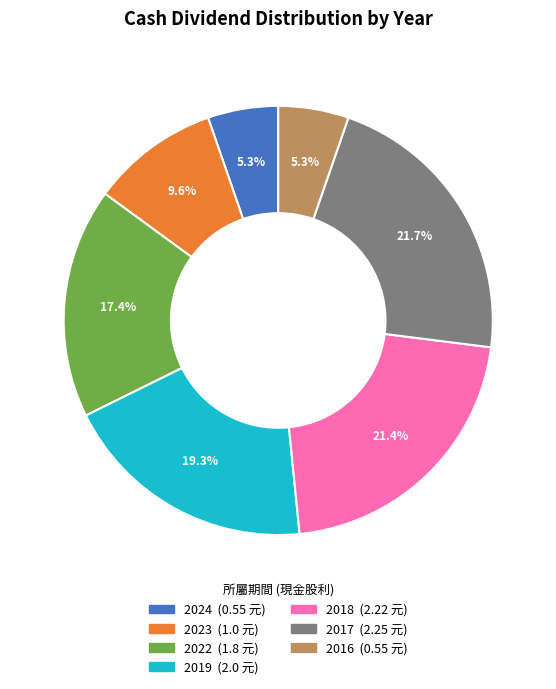

Is there a majority slice in this chart?

No